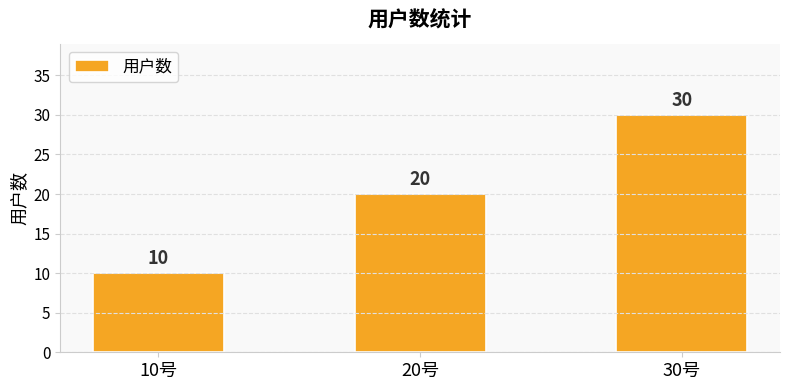

List the labels in order of value, smallest first.

10号, 20号, 30号